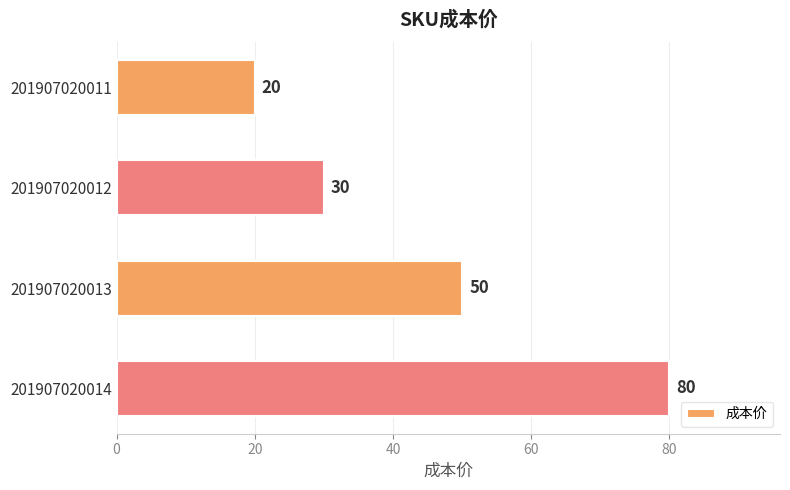

True or false: the data shows 50 at 201907020013.

True